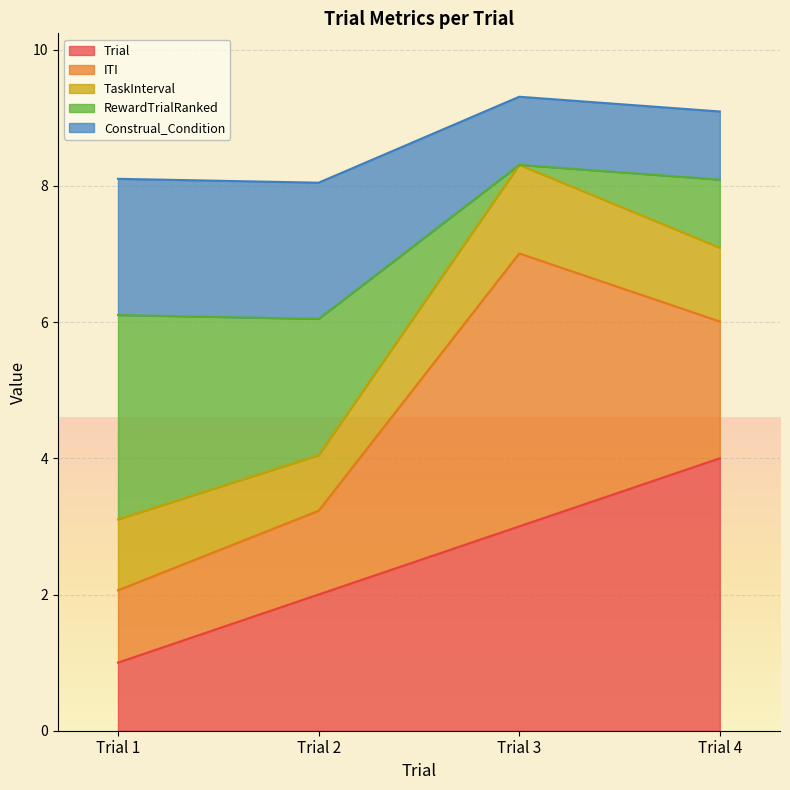

What is the sum of all Trial values?

10.0